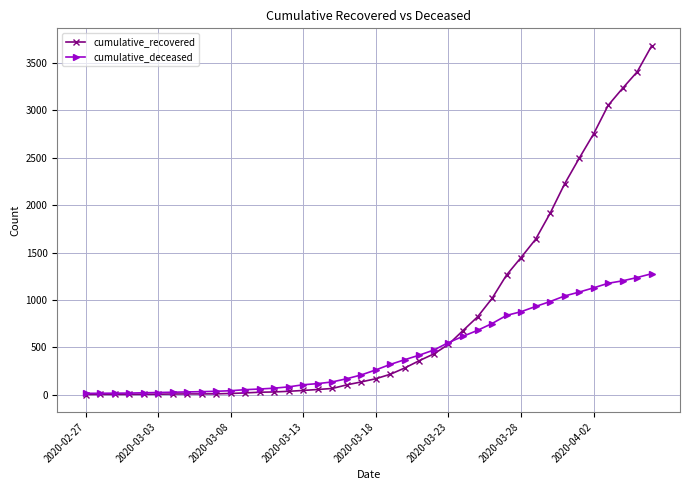

Which series has the largest total across all categories?

cumulative_recovered